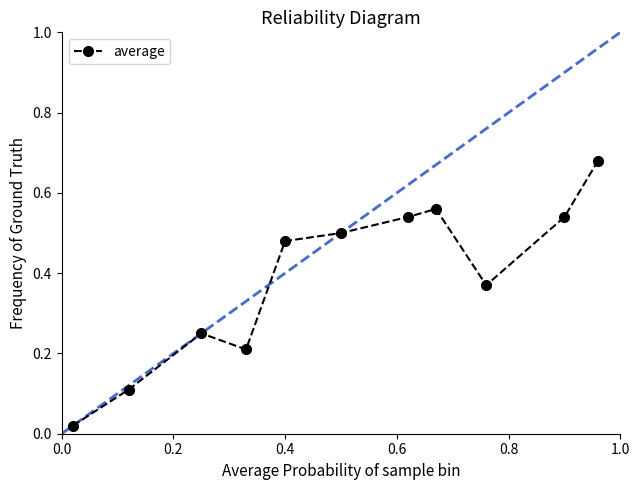

What is the sum of all values?

4.3